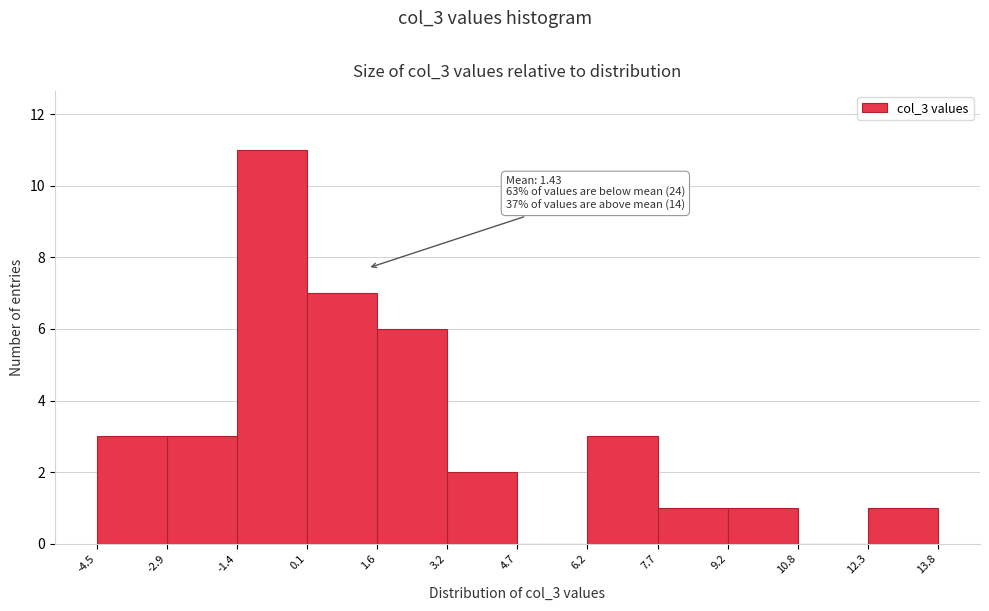

Which range on the x-axis has the tallest bar?

-1.4 to 0.1